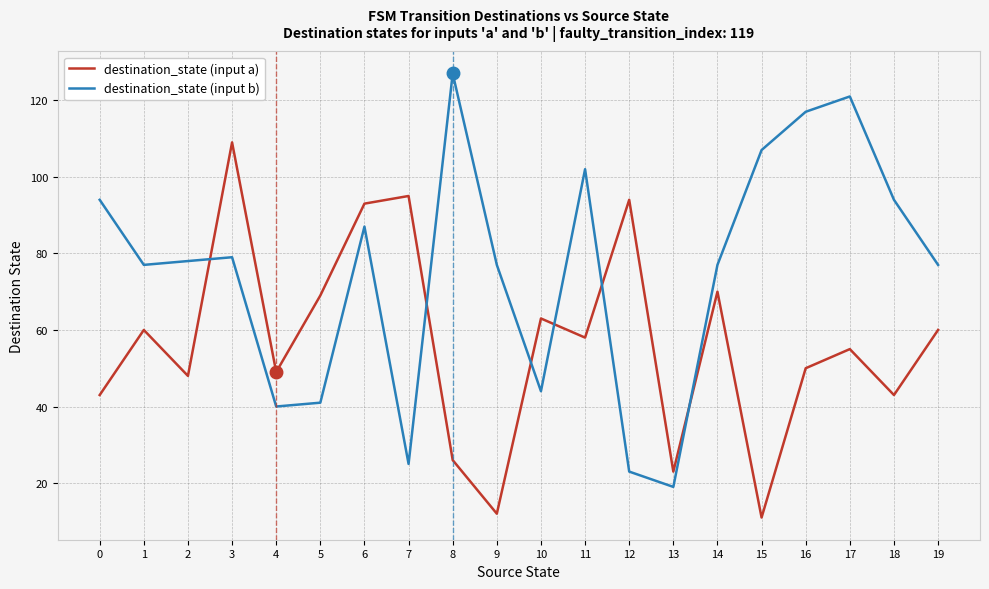

Reading left to right, transcribe all the data shown in this chart.

destination_state (input a): 43	60	48	109	49	69	93	95	26	12	63	58	94	23	70	11	50	55	43	60
destination_state (input b): 94	77	78	79	40	41	87	25	127	77	44	102	23	19	77	107	117	121	94	77